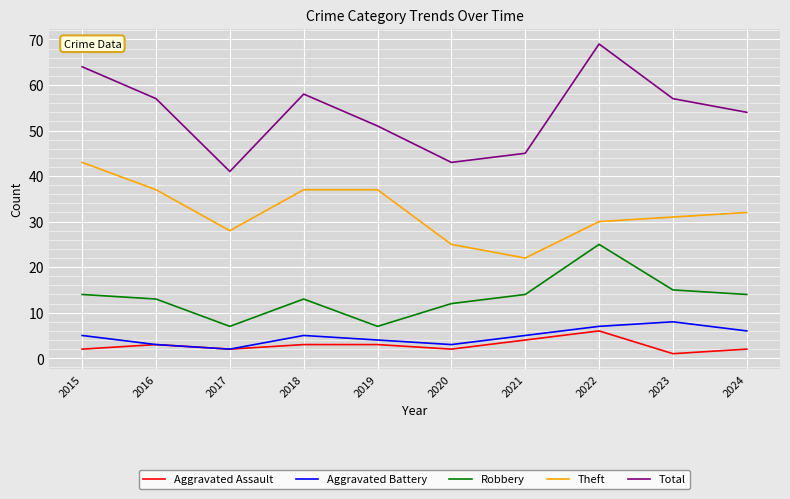

Rank the series at 2019 from lowest to highest value.

Aggravated Assault, Aggravated Battery, Robbery, Theft, Total